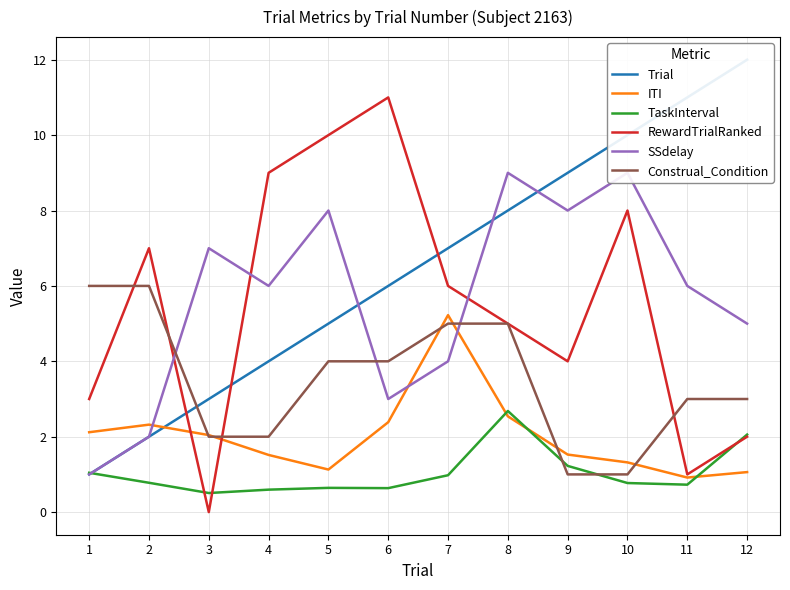

How many distinct data groups are displayed?

6